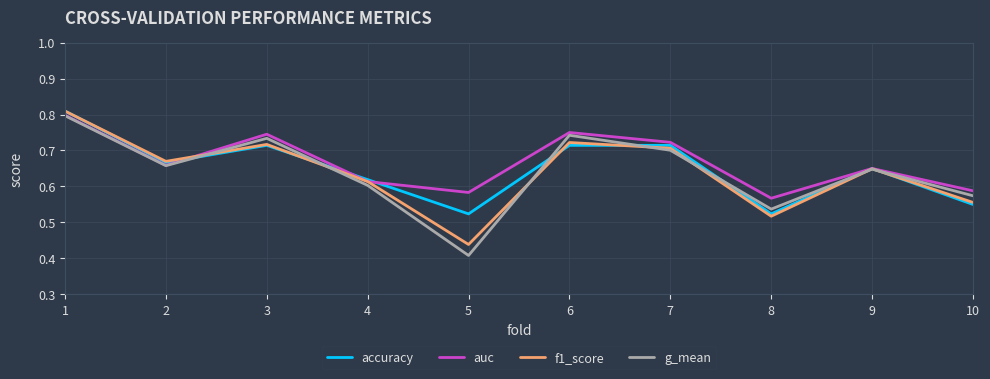

True or false: auc has a value of 0.6 at 4.

True